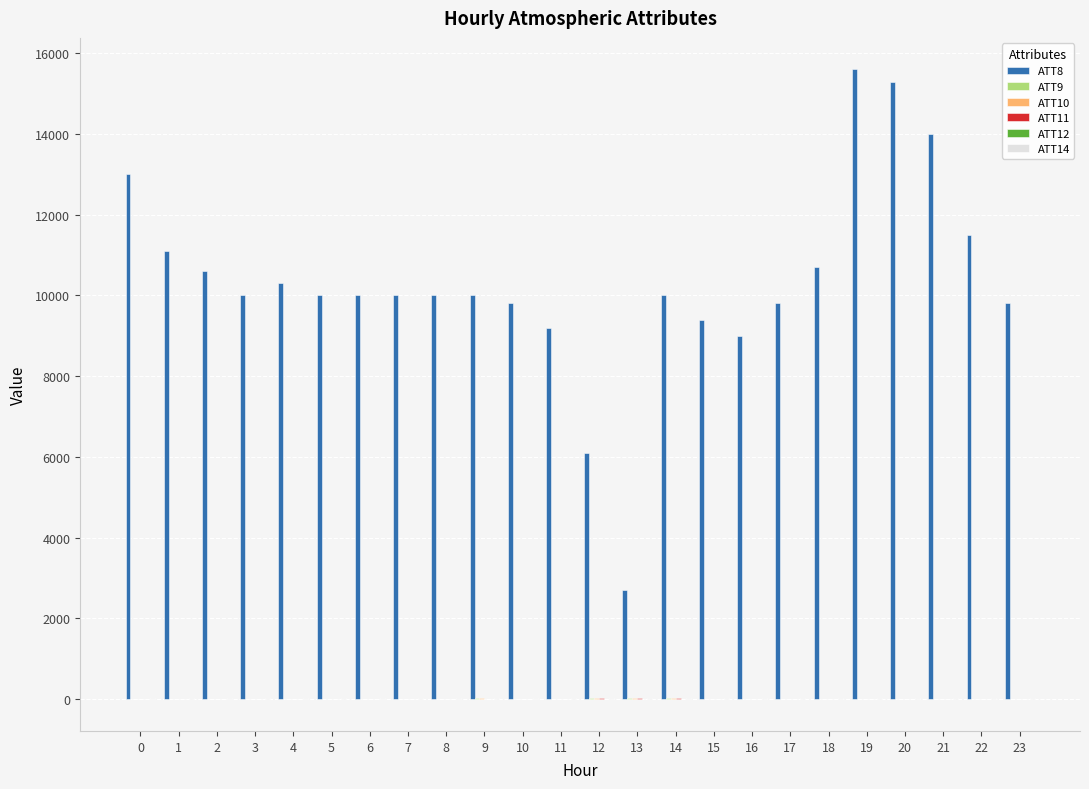

Which series has the largest total across all categories?

ATT8